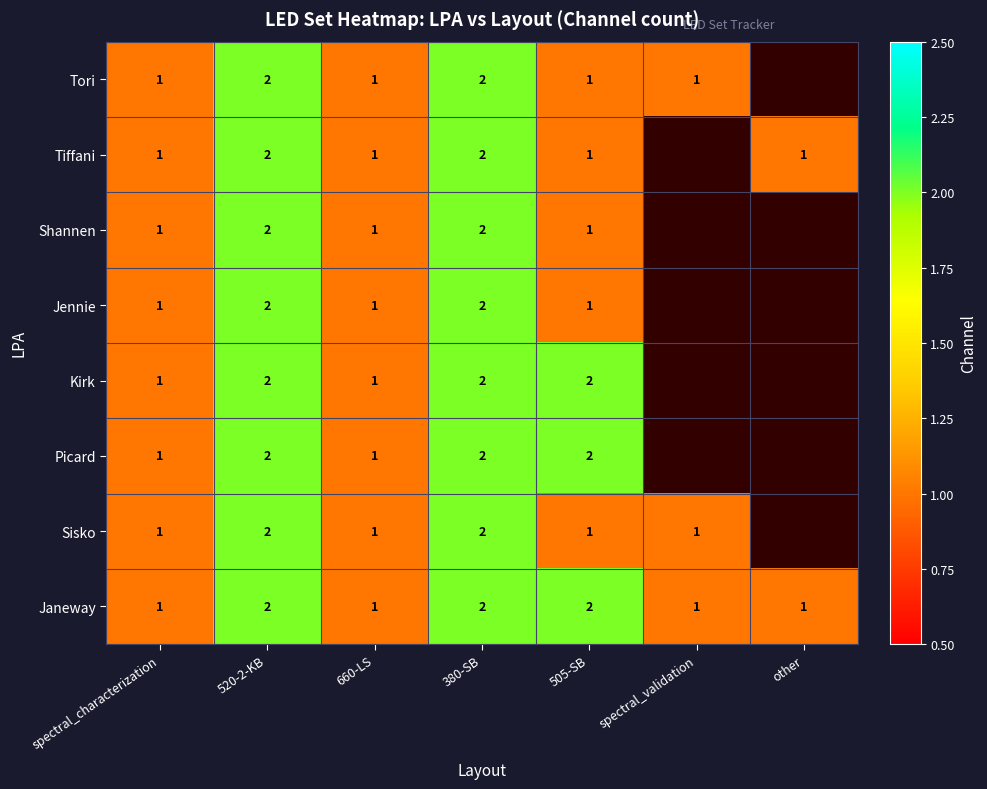

What is the sum of the Janeway values at 660-LS and 520-2-KB?

3